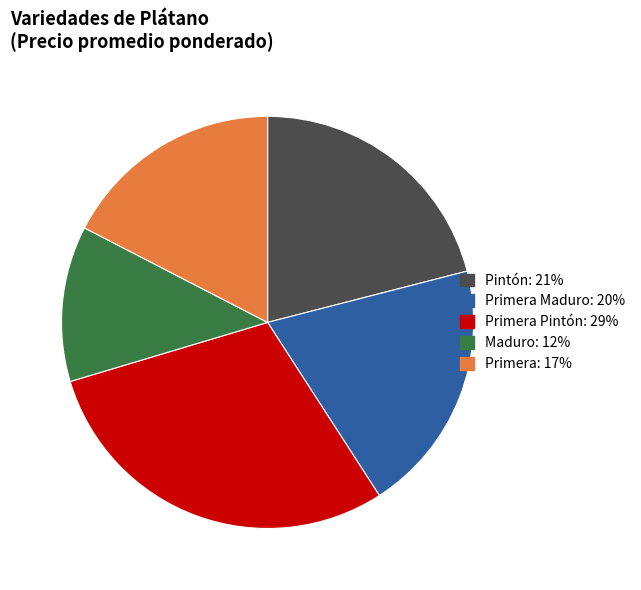

Is there any slice that represents more than half of the pie?

No